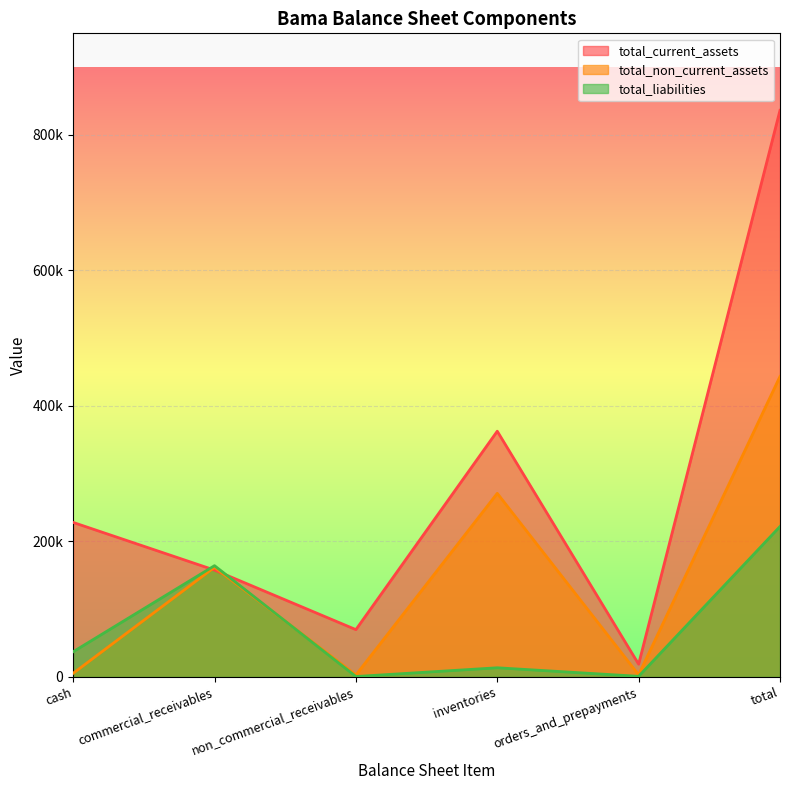

What is the lowest value of the total_non_current_assets series?

2676